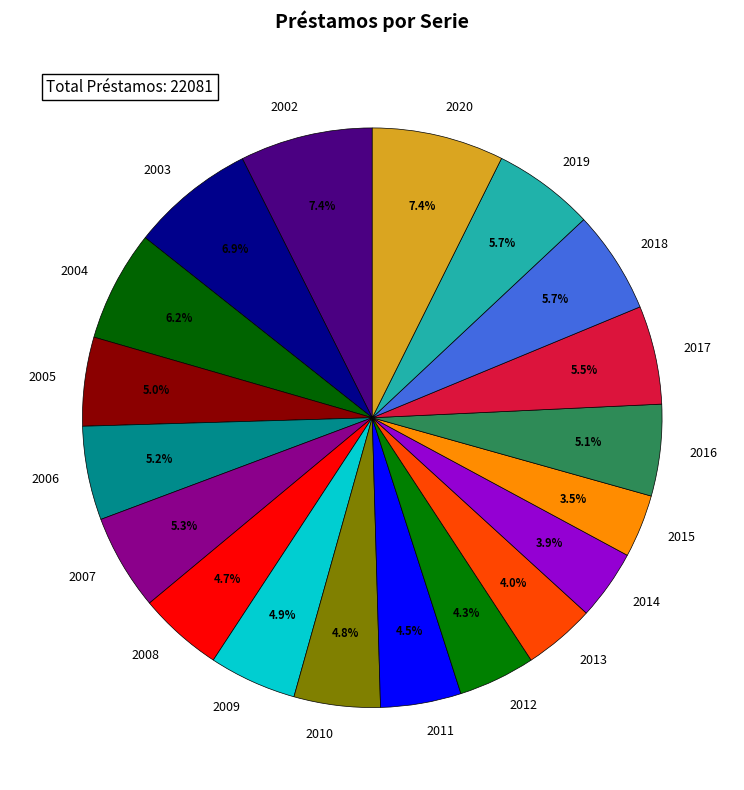

Between 2008 and 2020, which is larger?

2020